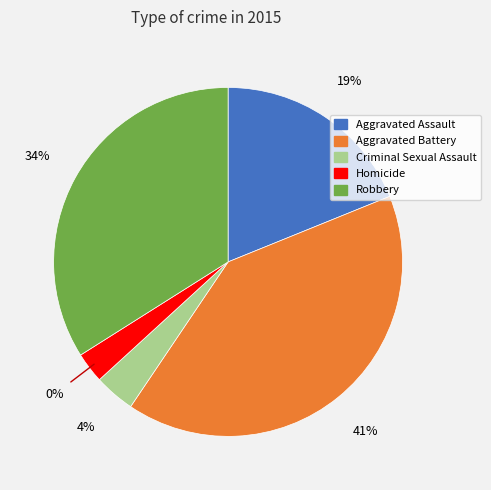

True or false: Homicide accounts for 1% of the total.

False